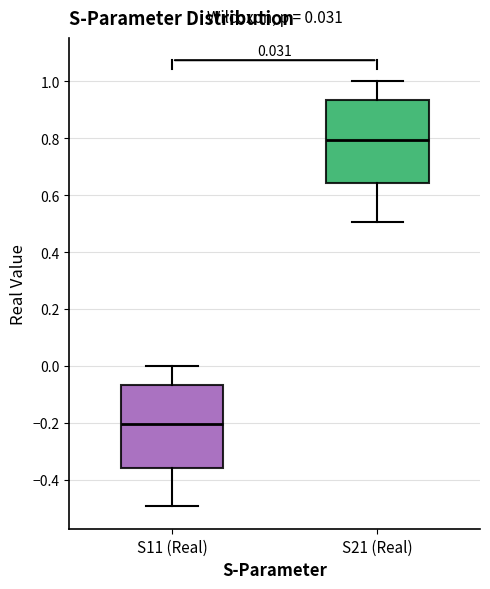

Which box's median line is the highest?

S21 (Real)